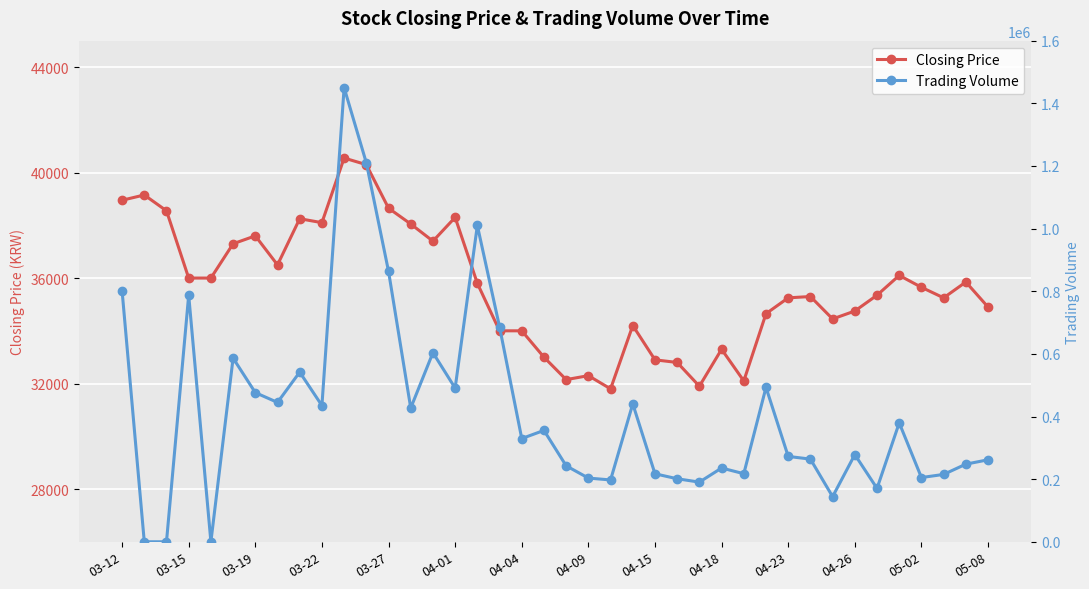

What are all the series names shown in the legend?

Closing Price, Trading Volume